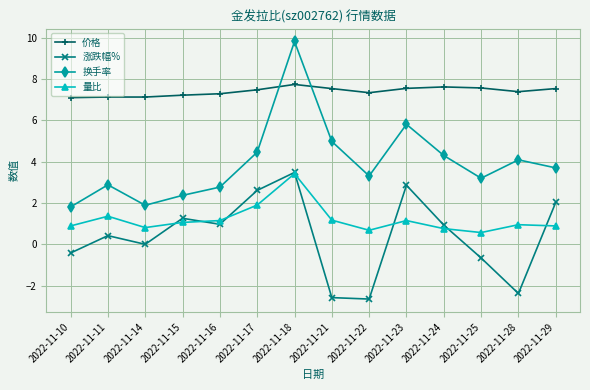

What is the value of the 价格 point at the 1st from the left?

7.1